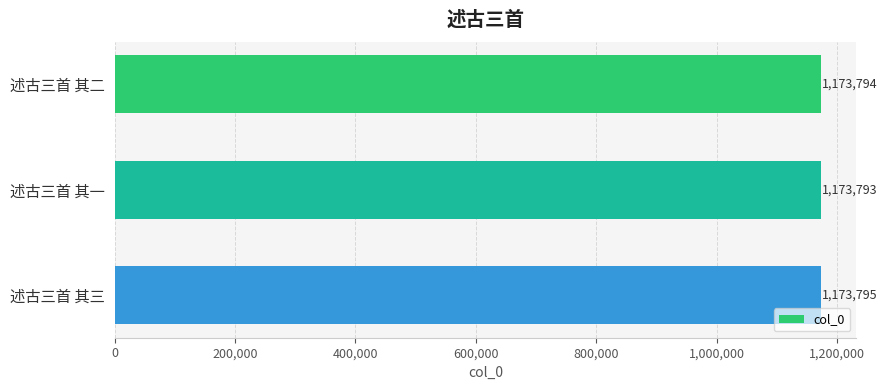

Reading bottom to top, what are all the values shown in this chart?

述古三首 其三=1173795	述古三首 其一=1173793	述古三首 其二=1173794